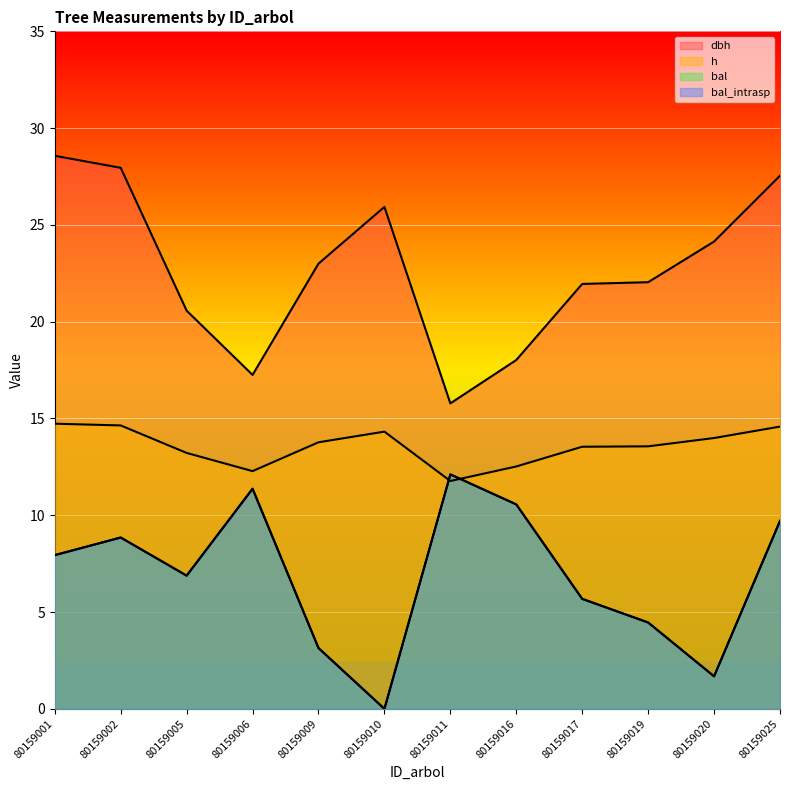

What is the difference between the bal values at 80159010 and 80159017?

5.7